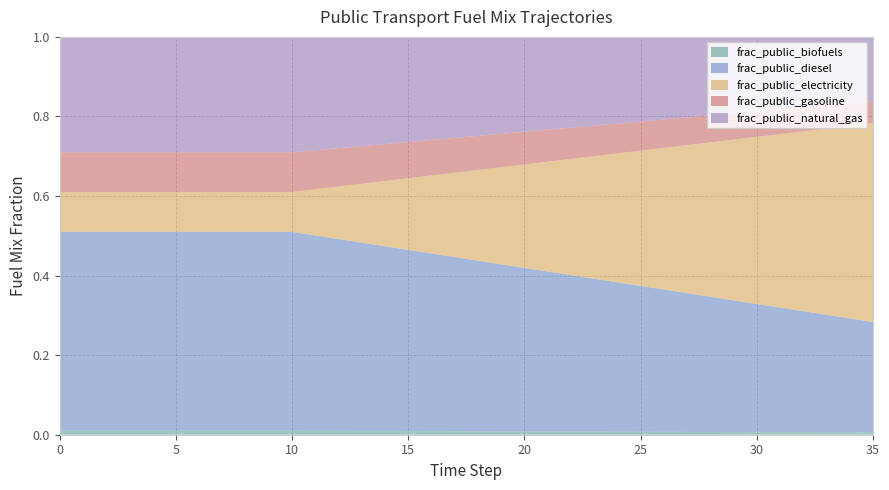

Reading right to left, extract all data points from this chart.

frac_public_biofuels: 0.0	0.0	0.0	0.0	0.0	0.0	0.0	0.0	0.0	0.0	0.0	0.0	0.0	0.0	0.0	0.0	0.0	0.0	0.0	0.0	0.0	0.0	0.0	0.0	0.0	0.0	0.0	0.0	0.0	0.0	0.0	0.0	0.0	0.0	0.0	0.0
frac_public_diesel: 0.3	0.3	0.3	0.3	0.3	0.3	0.3	0.3	0.3	0.4	0.4	0.4	0.4	0.4	0.4	0.4	0.4	0.4	0.4	0.4	0.5	0.5	0.5	0.5	0.5	0.5	0.5	0.5	0.5	0.5	0.5	0.5	0.5	0.5	0.5	0.5
frac_public_electricity: 0.5	0.5	0.5	0.5	0.4	0.4	0.4	0.4	0.4	0.4	0.3	0.3	0.3	0.3	0.3	0.3	0.2	0.2	0.2	0.2	0.2	0.2	0.1	0.1	0.1	0.1	0.1	0.1	0.1	0.1	0.1	0.1	0.1	0.1	0.1	0.1
frac_public_gasoline: 0.1	0.1	0.1	0.1	0.1	0.1	0.1	0.1	0.1	0.1	0.1	0.1	0.1	0.1	0.1	0.1	0.1	0.1	0.1	0.1	0.1	0.1	0.1	0.1	0.1	0.1	0.1	0.1	0.1	0.1	0.1	0.1	0.1	0.1	0.1	0.1
frac_public_natural_gas: 0.2	0.2	0.2	0.2	0.2	0.2	0.2	0.2	0.2	0.2	0.2	0.2	0.2	0.2	0.2	0.2	0.2	0.2	0.3	0.3	0.3	0.3	0.3	0.3	0.3	0.3	0.3	0.3	0.3	0.3	0.3	0.3	0.3	0.3	0.3	0.3